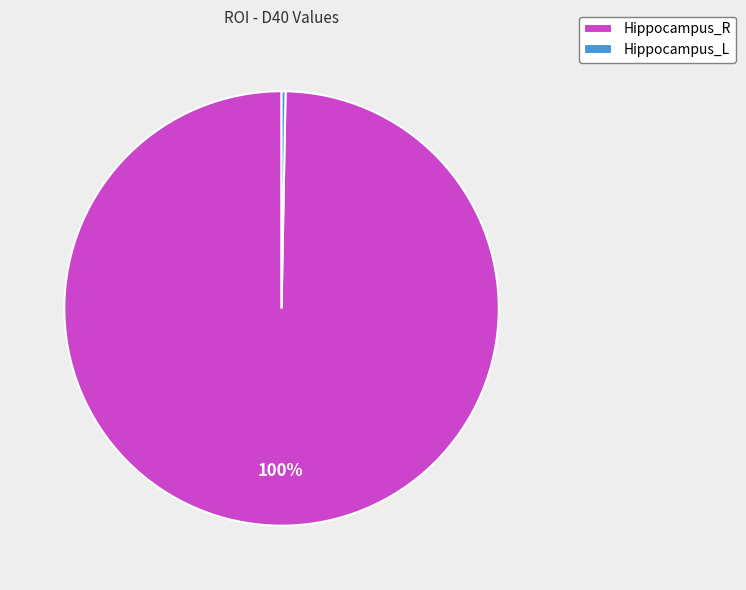

To the nearest percent, what is the combined percentage of Hippocampus_L and Hippocampus_R?

100%